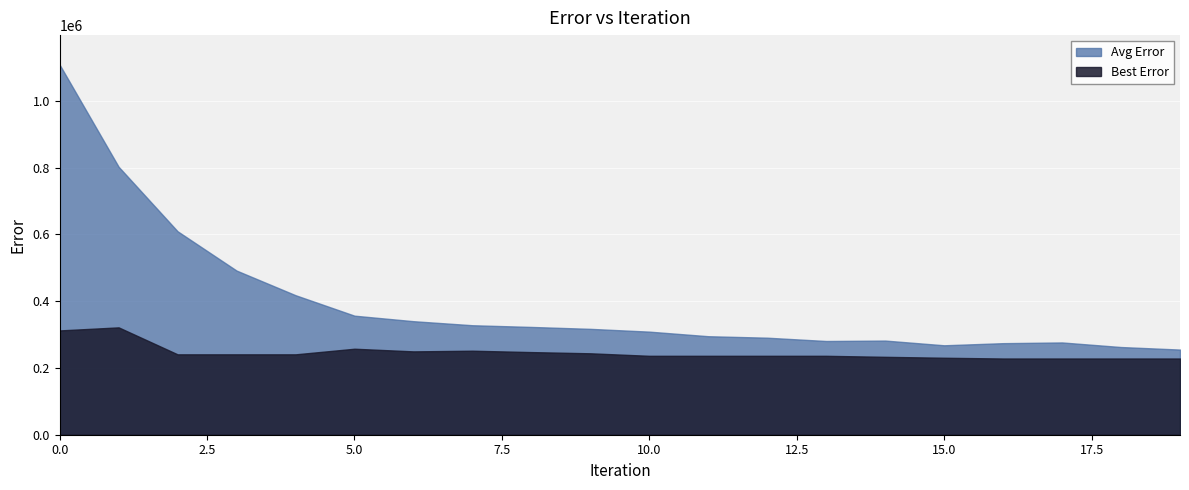

What is the value of the Avg Error point at the 11th from the left?

308634.7